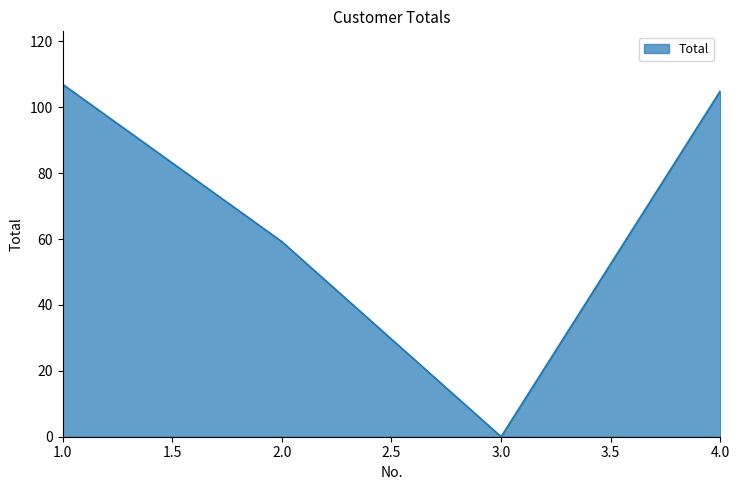

What is the sum of the values at 2.0 and 1.0?

166.2